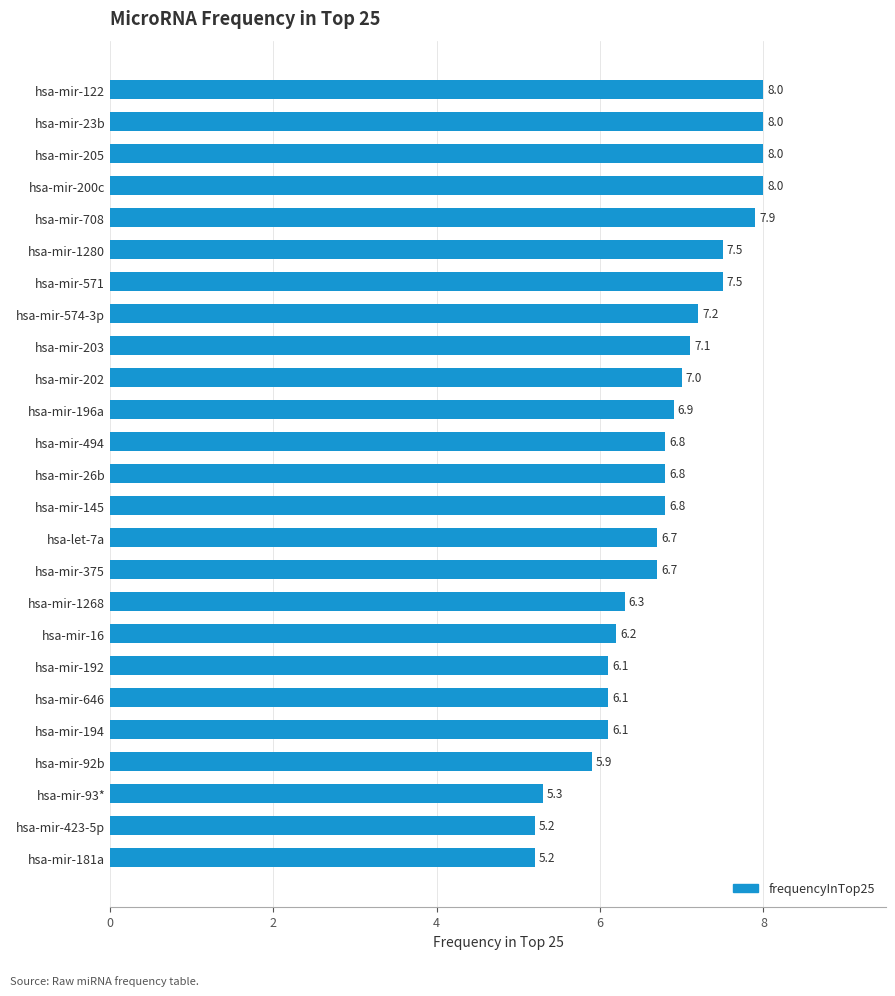

Count the number of categories in the chart.

25